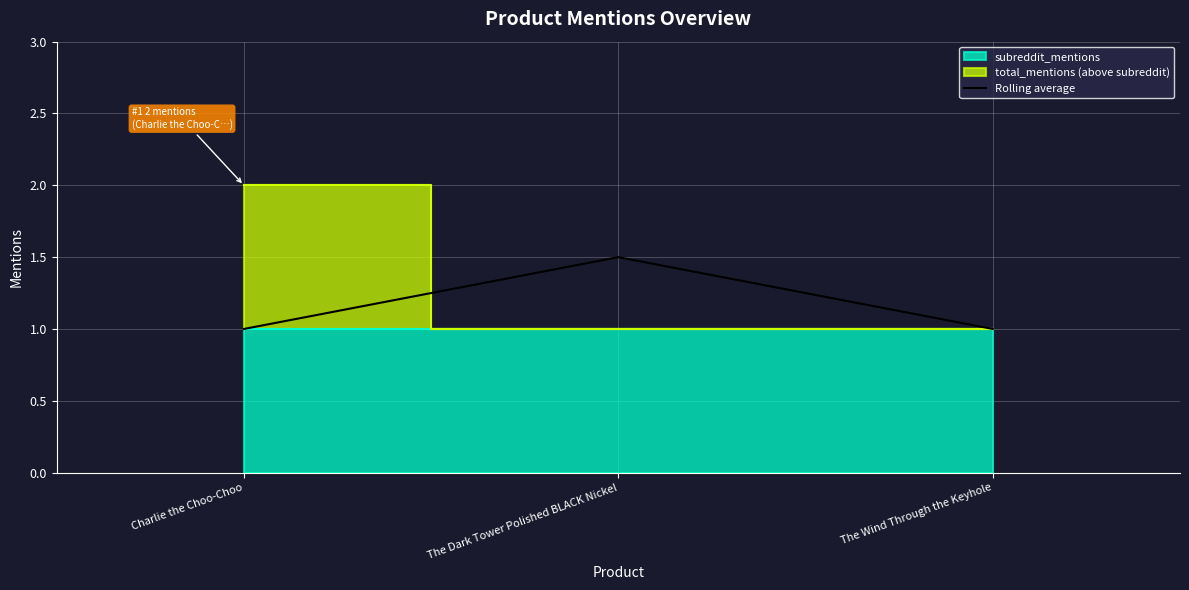

Reading left to right, extract all data points from this chart.

Charlie the Choo-Choo=1.0	The Dark Tower Polished BLACK Nickel=1.5	The Wind Through the Keyhole=1.0